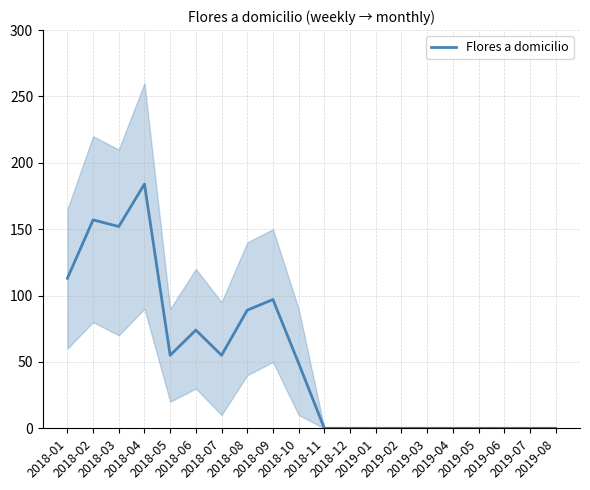

Is it true that the value at 2018-08 is 89?

True